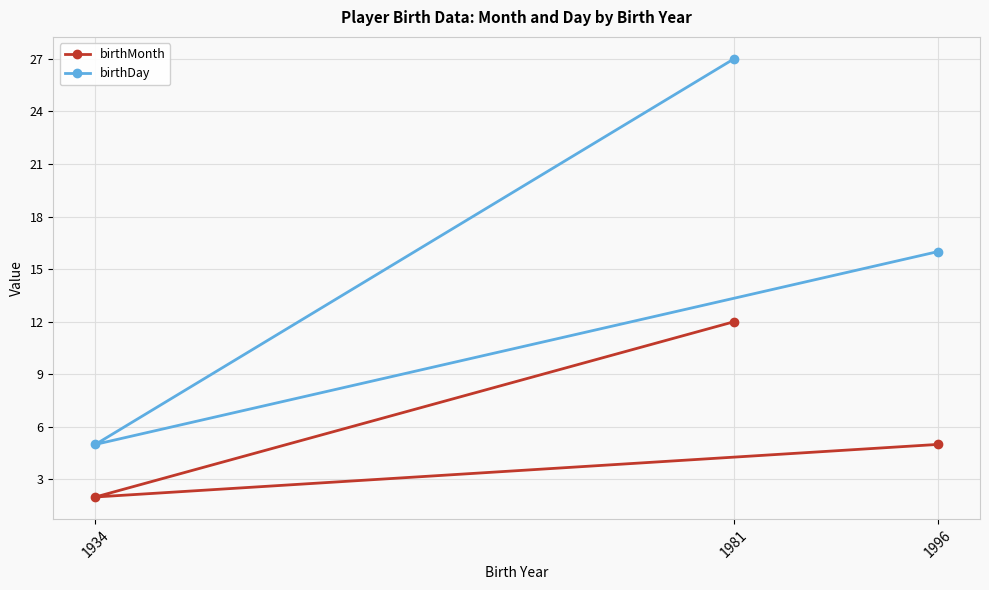

At how many categories does at least one series exceed 6?

2